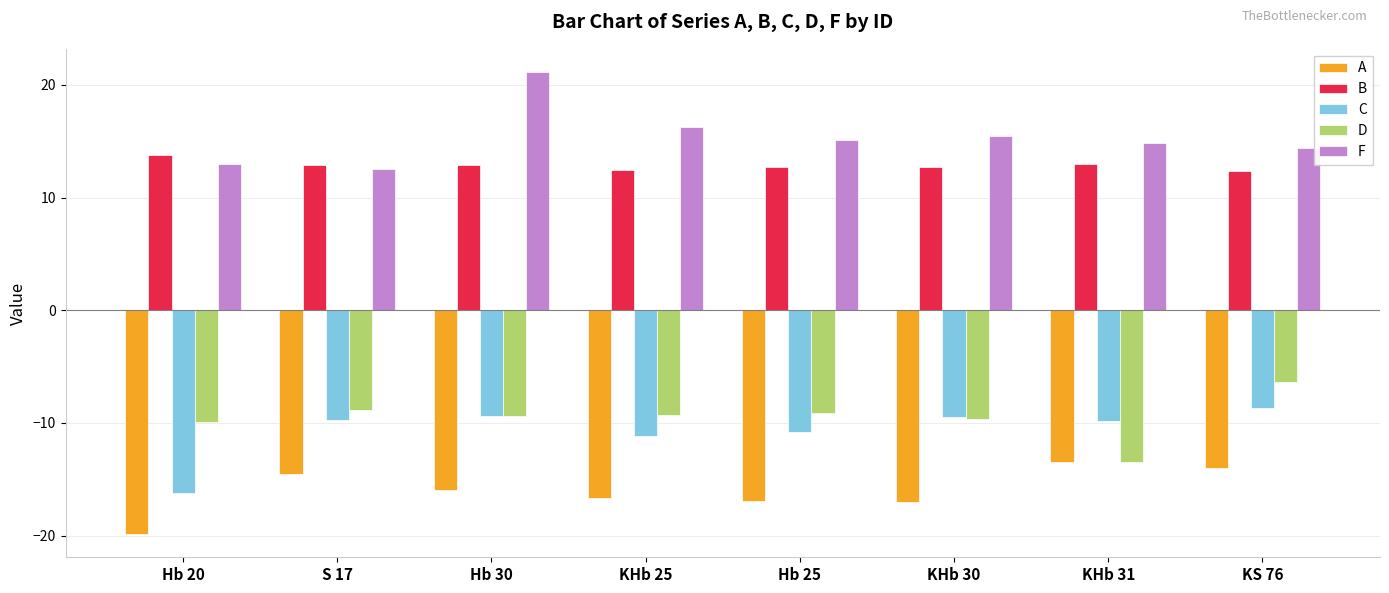

What is the total value across all series at S 17?

-7.6